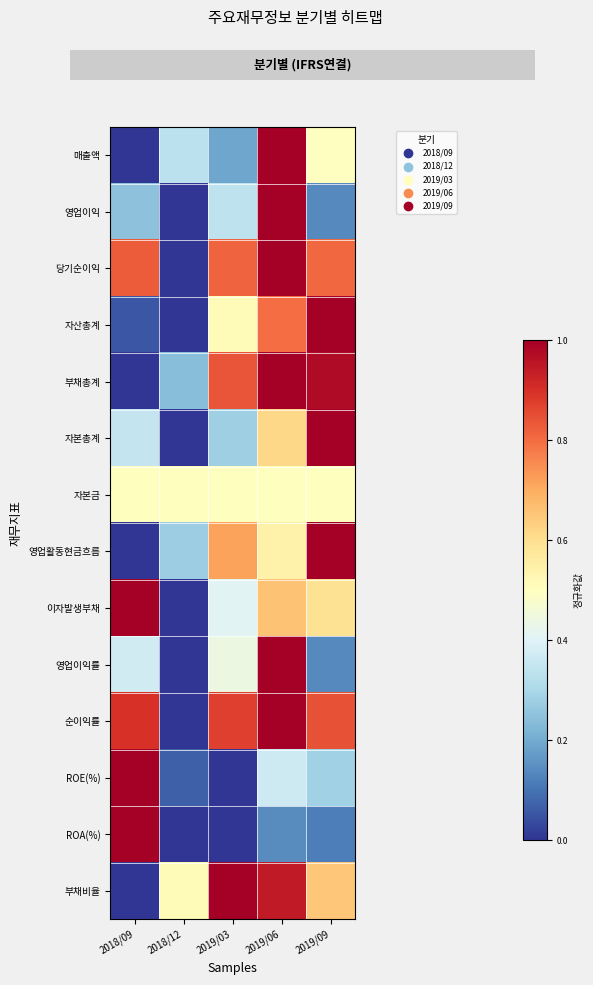

Between 2019/09 and 2019/06, which is larger?

2019/06